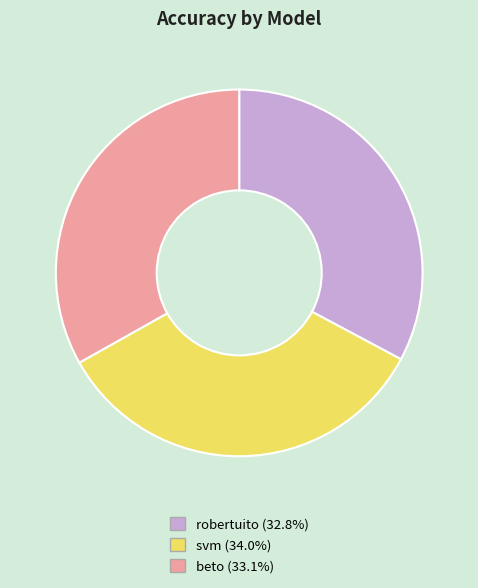

How many slices are in this pie chart?

3